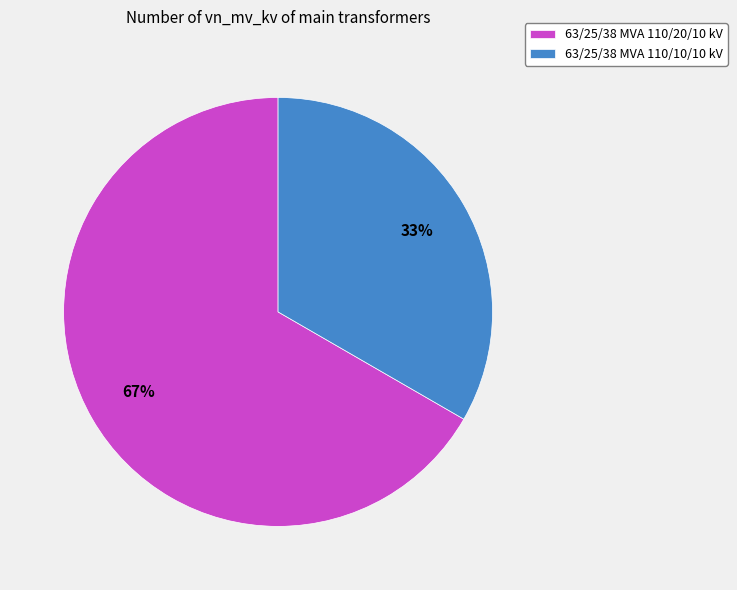

How many segments does this pie chart have?

2